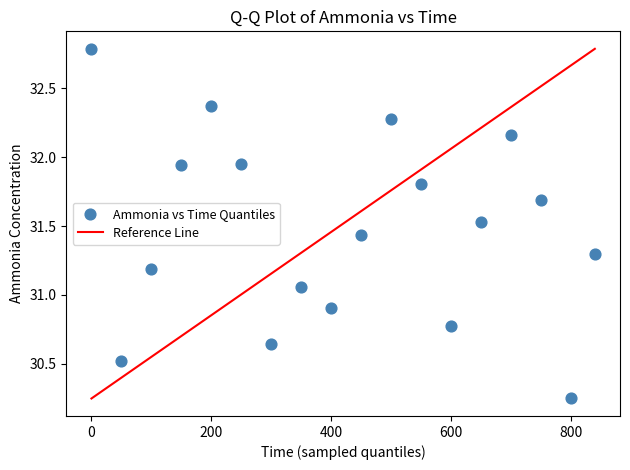

What is the range of Y values (max minus min)?

2.5